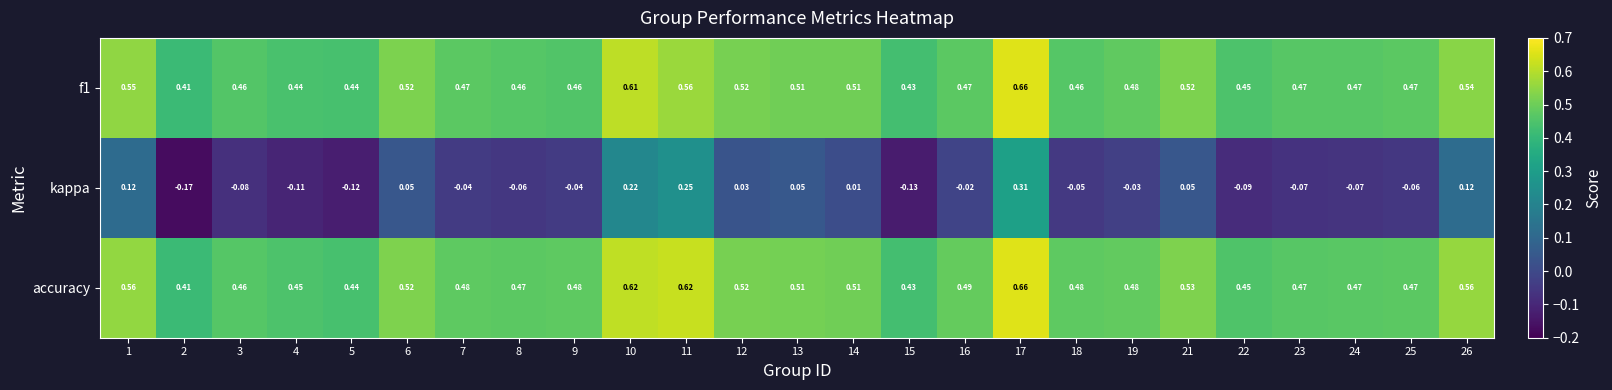

Which series has the largest total across all categories?

accuracy